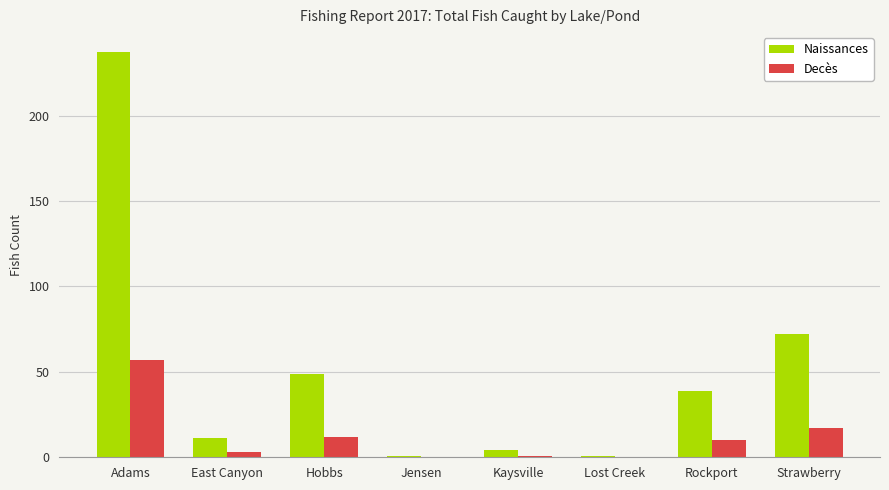

The Decès series shows -18 at Jensen. True or false?

False